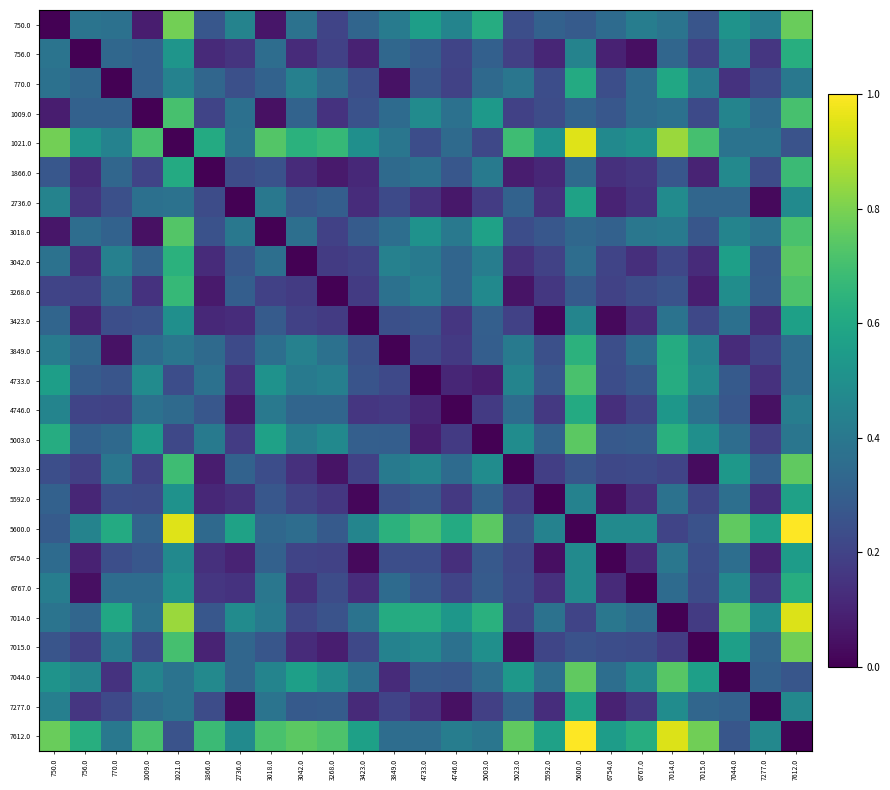

How many data points does each series have?

25